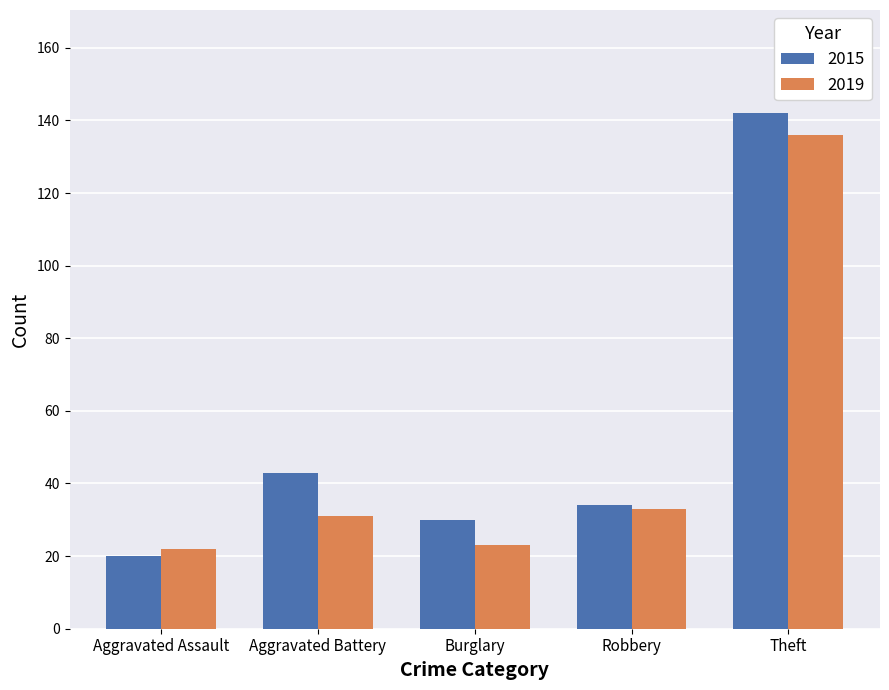

What is the lowest value of the 2015 series?

20